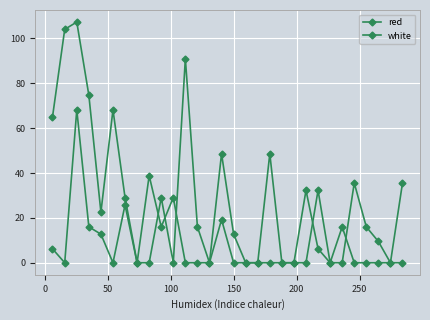

How many lines are shown in the chart?

2